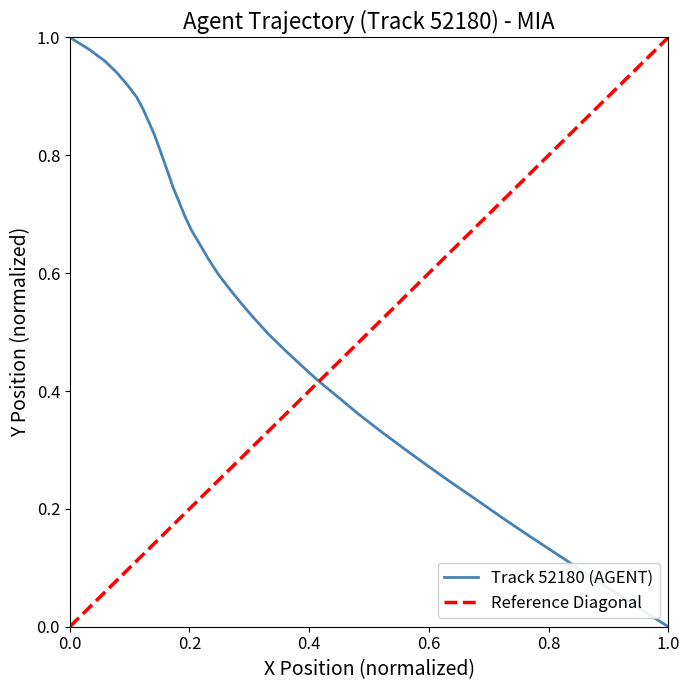

What is the average value?

0.5